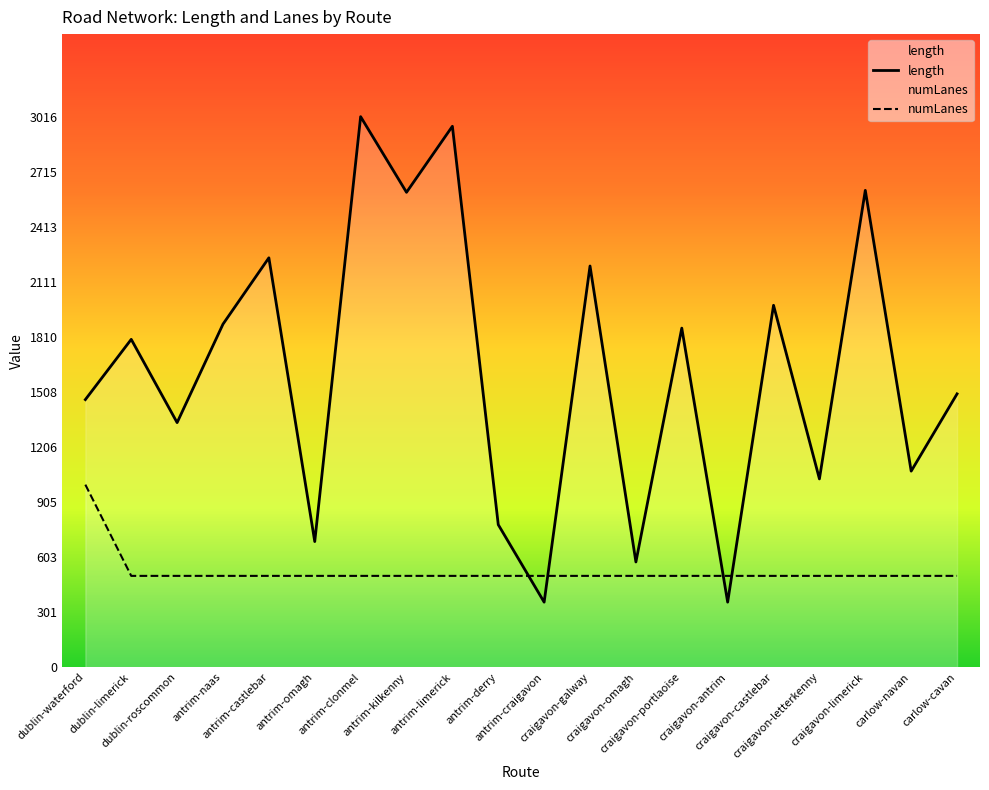

Is it true that numLanes equals 500.0 at antrim-craigavon?

True